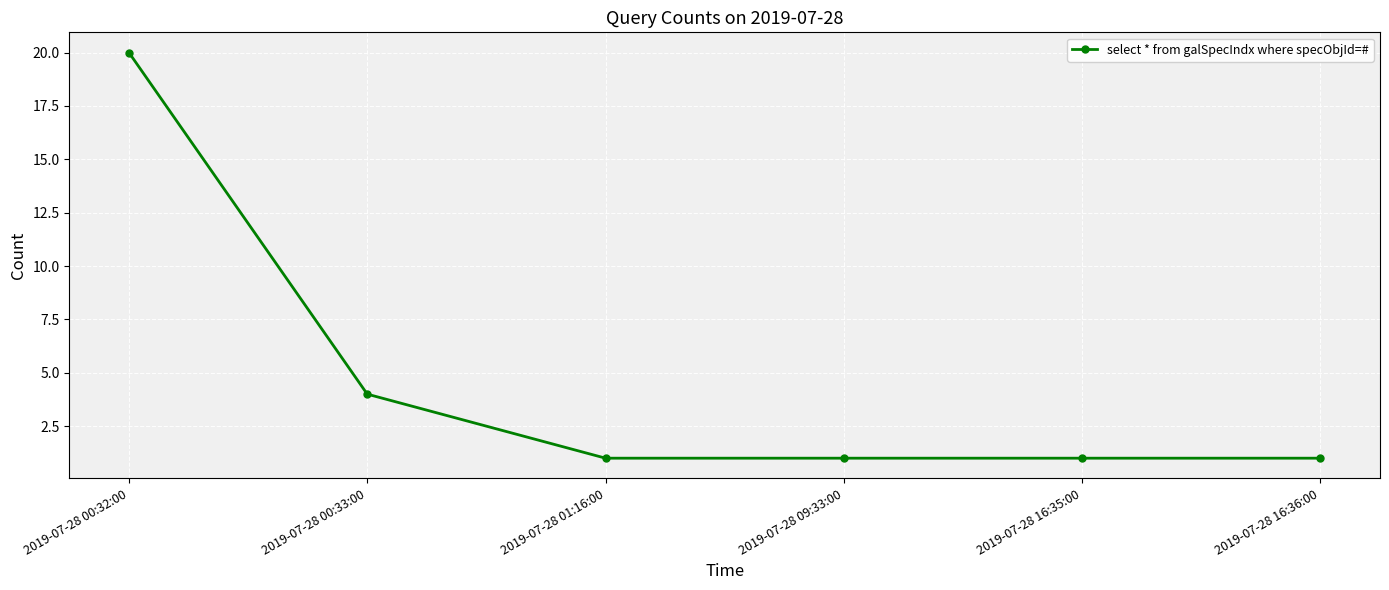

The chart shows a value of 2 at 2019-07-28 16:36:00. True or false?

False